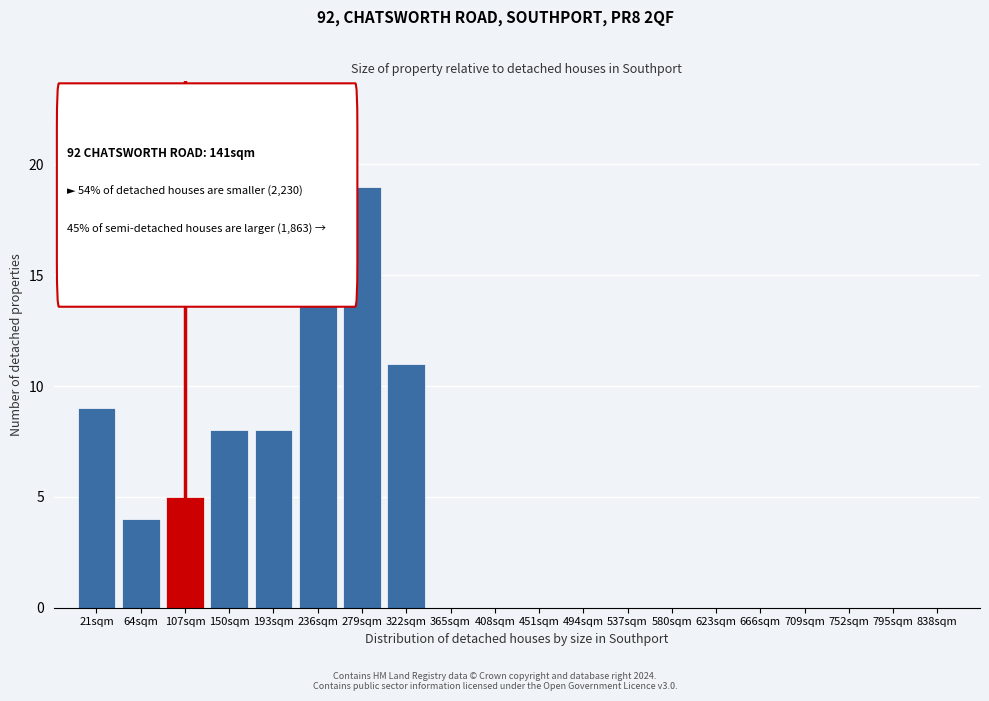

Reading right to left, what are all the values shown in this chart?

838sqm=0	795sqm=0	752sqm=0	709sqm=0	666sqm=0	623sqm=0	580sqm=0	537sqm=0	494sqm=0	451sqm=0	408sqm=0	365sqm=0	322sqm=11	279sqm=19	236sqm=16	193sqm=8	150sqm=8	107sqm=5	64sqm=4	21sqm=9